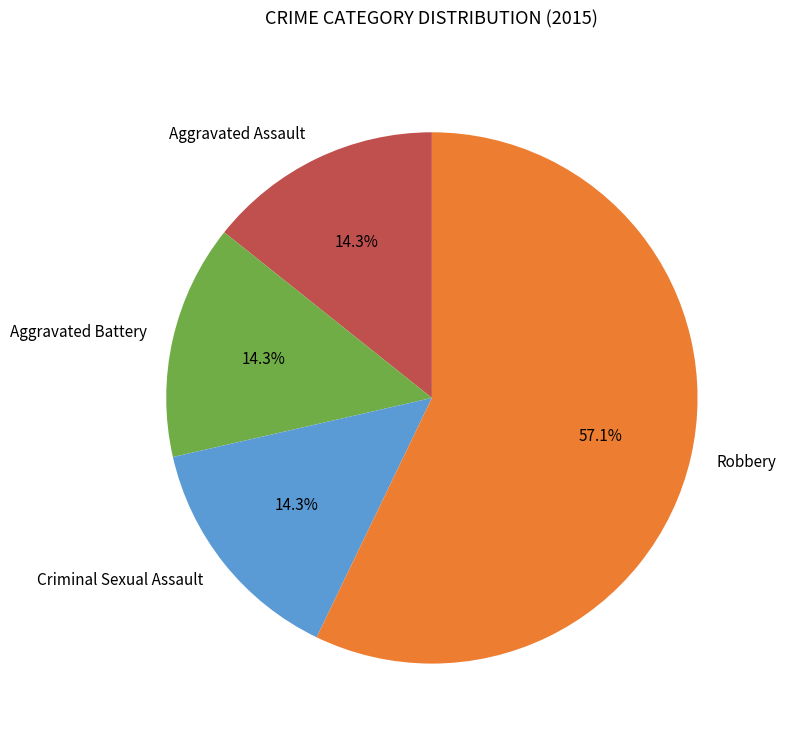

How many segments does this pie chart have?

4